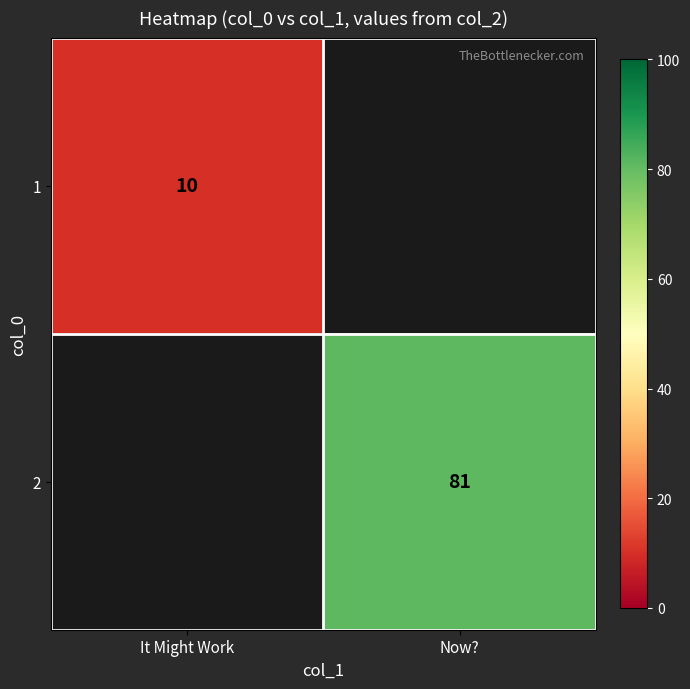

The value of 2 at Now? is 81. True or false?

True